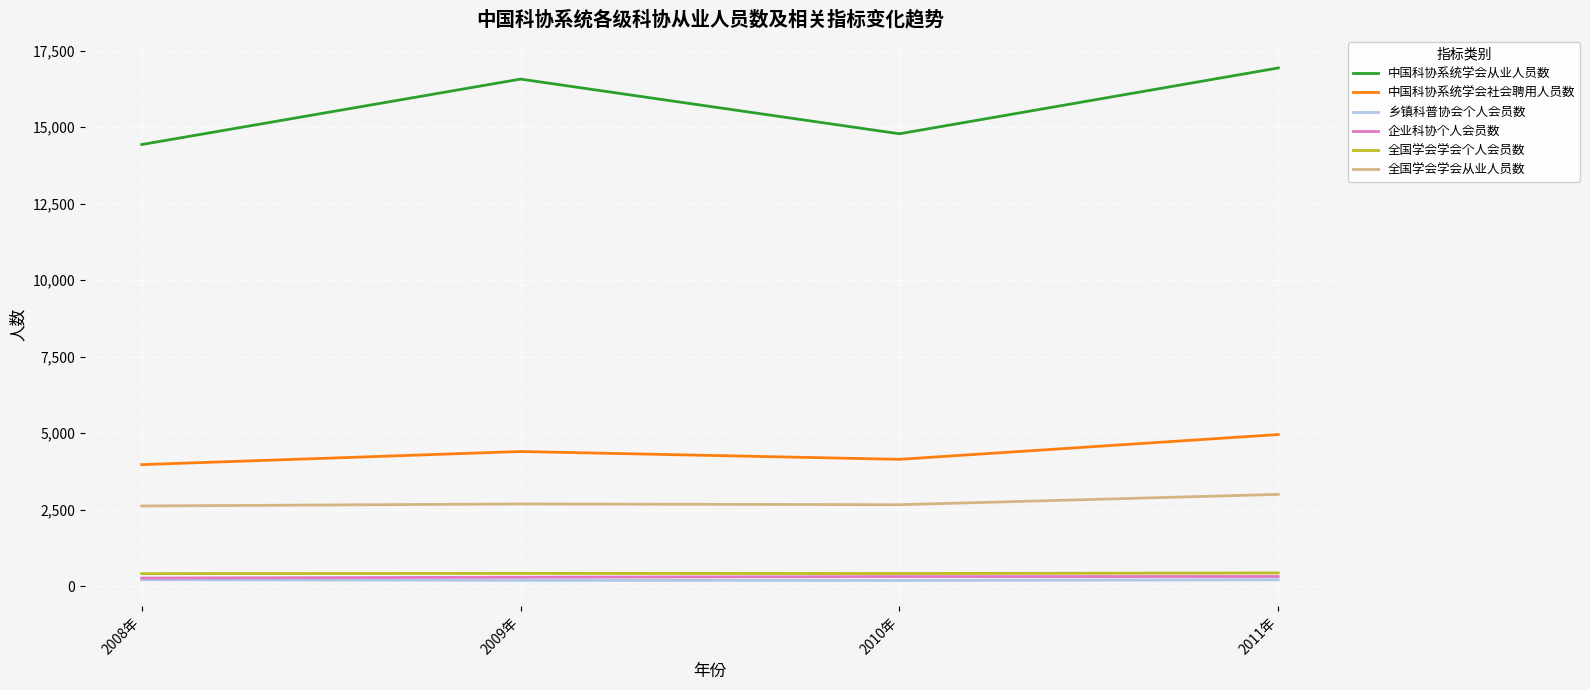

At which category is the sum across all series the highest?

2011年